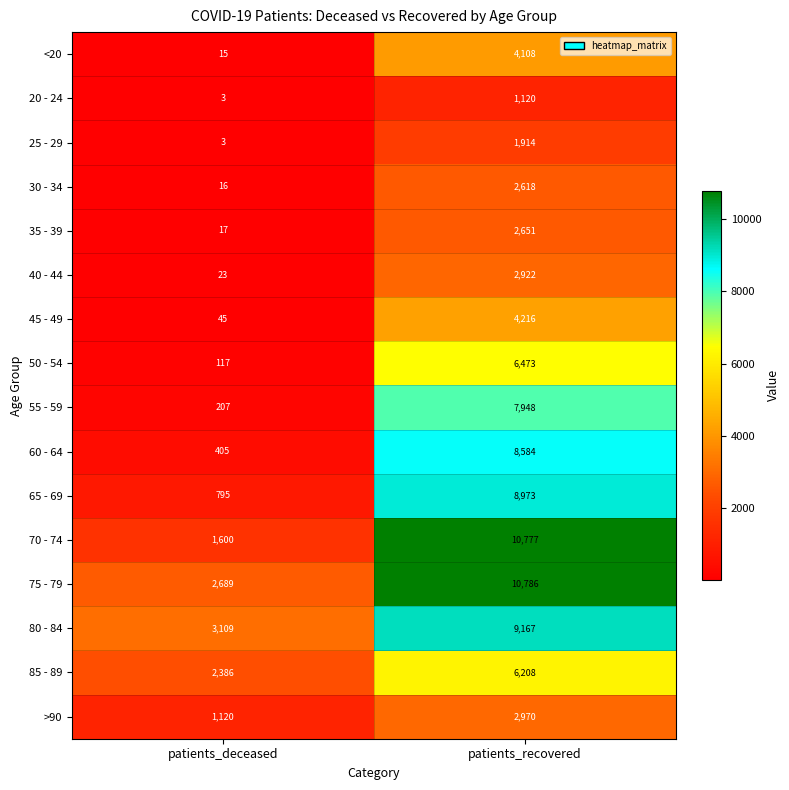

What is the spread (max minus min) of values at patients_deceased?

3106